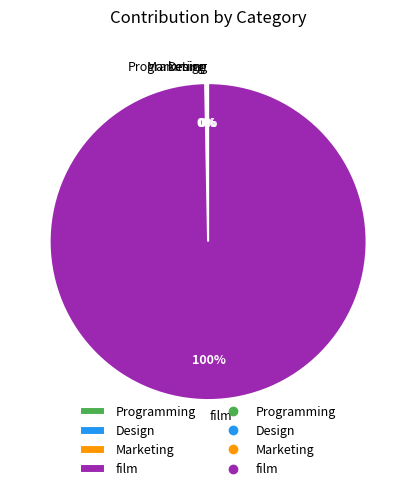

The film slice represents 88% of the pie. True or false?

False